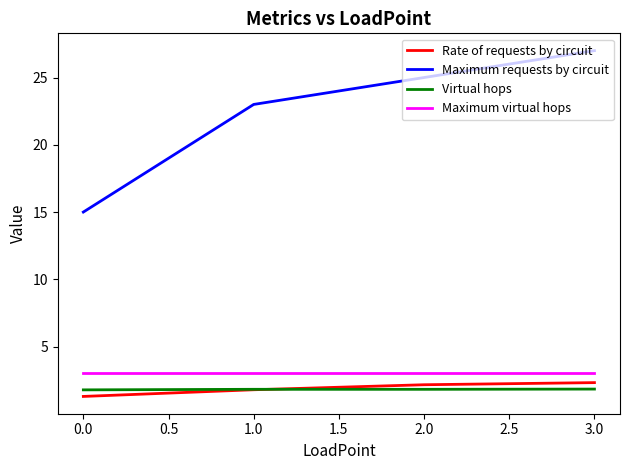

What is the total value across all series at 2.0?

32.0